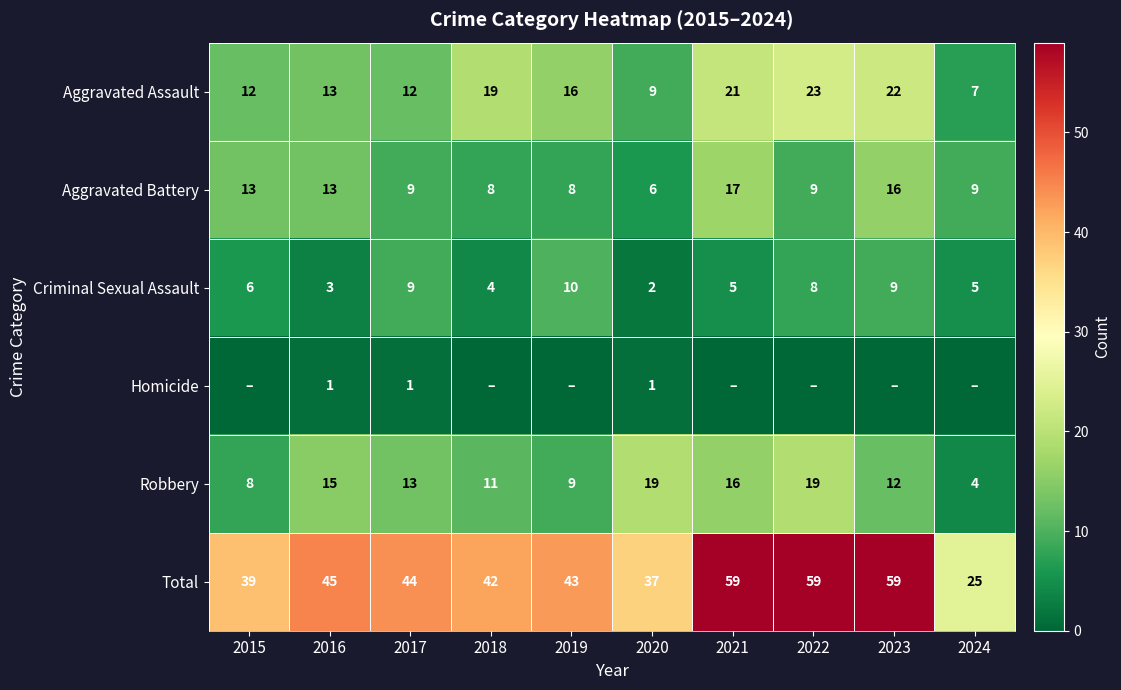

What is the average value of the Total series?

45